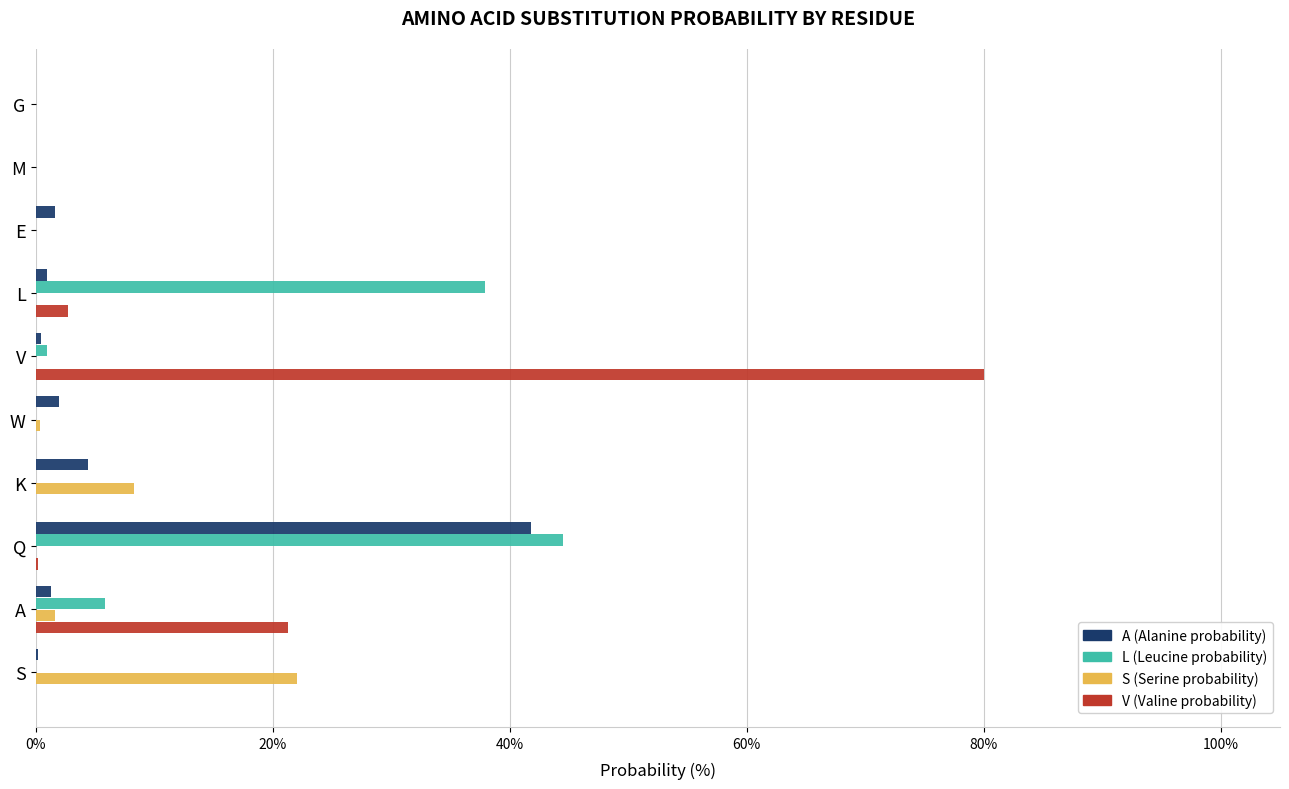

What is the sum of all L (Leucine probability) values?

89.2